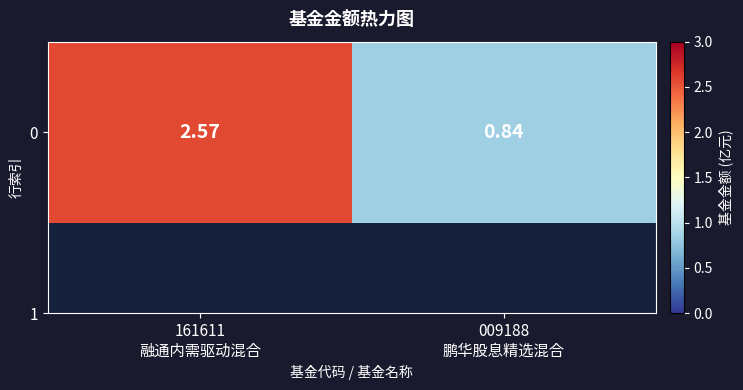

What is the difference between the maximum and minimum values?

1.7